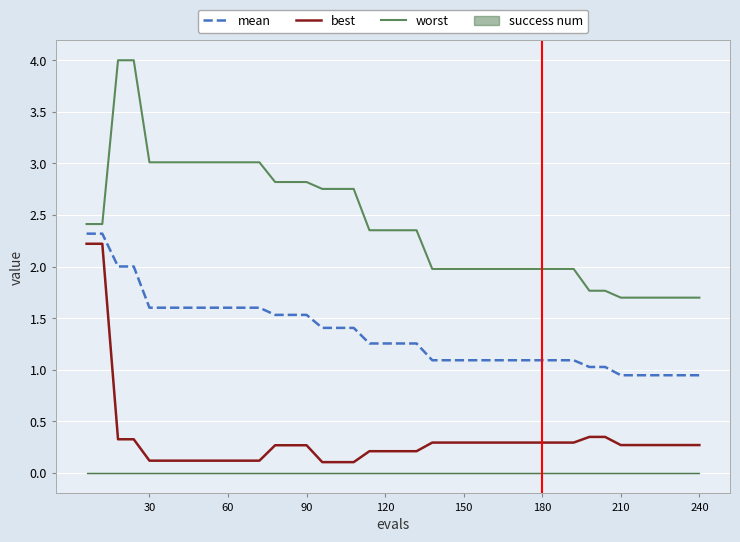

Between 26 and 37, which series saw the biggest shift?

worst